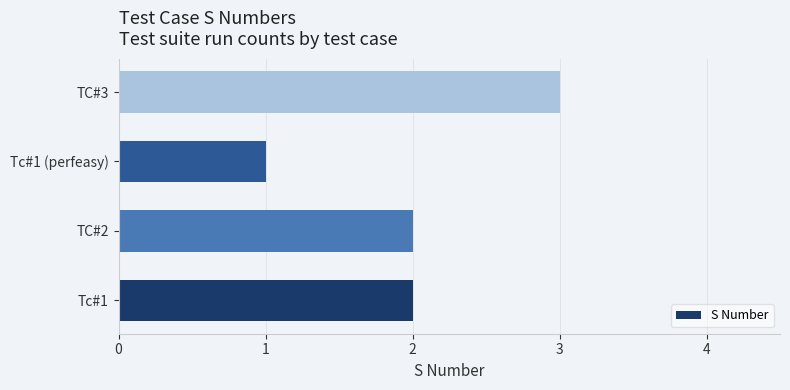

Is it true that the value at TC#2 is 2?

True